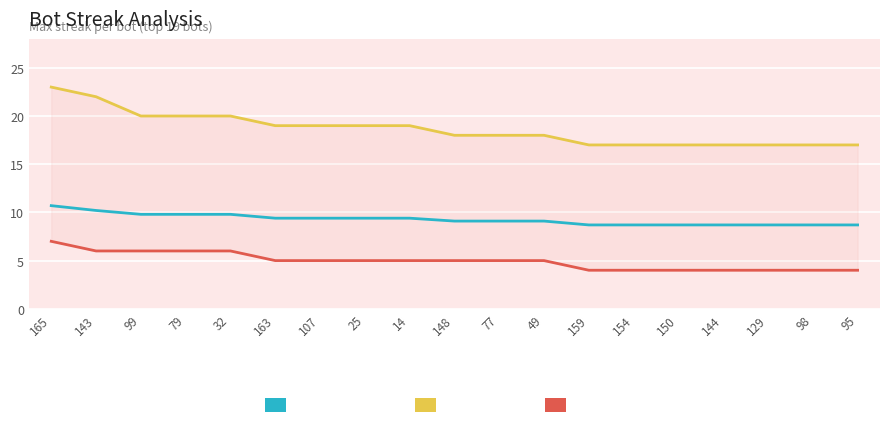

List the series in order of their peak value, lowest first.

minStreak, aveMaxStreak, maxStreak